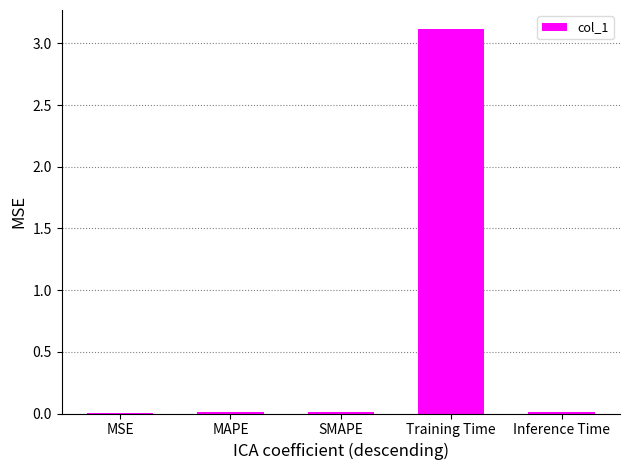

Between MAPE and Training Time, which is larger?

Training Time